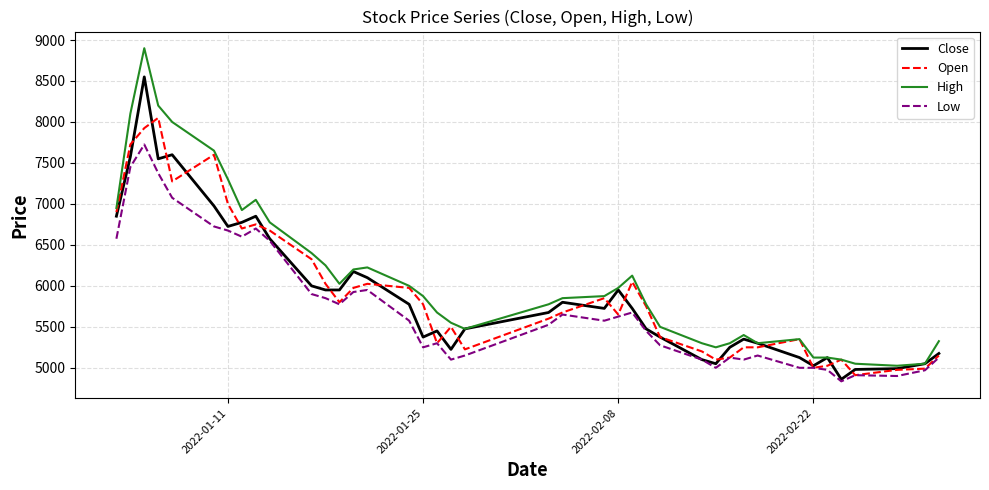

List the series in order of their peak value, lowest first.

Low, Open, Close, High